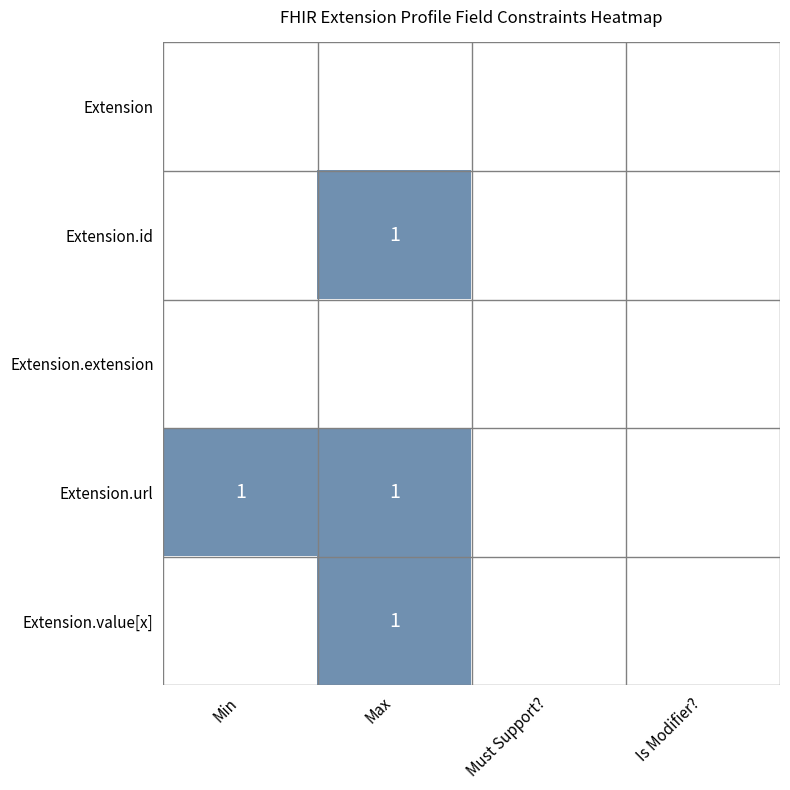

The value of Extension.value[x] at Max is 1. True or false?

True